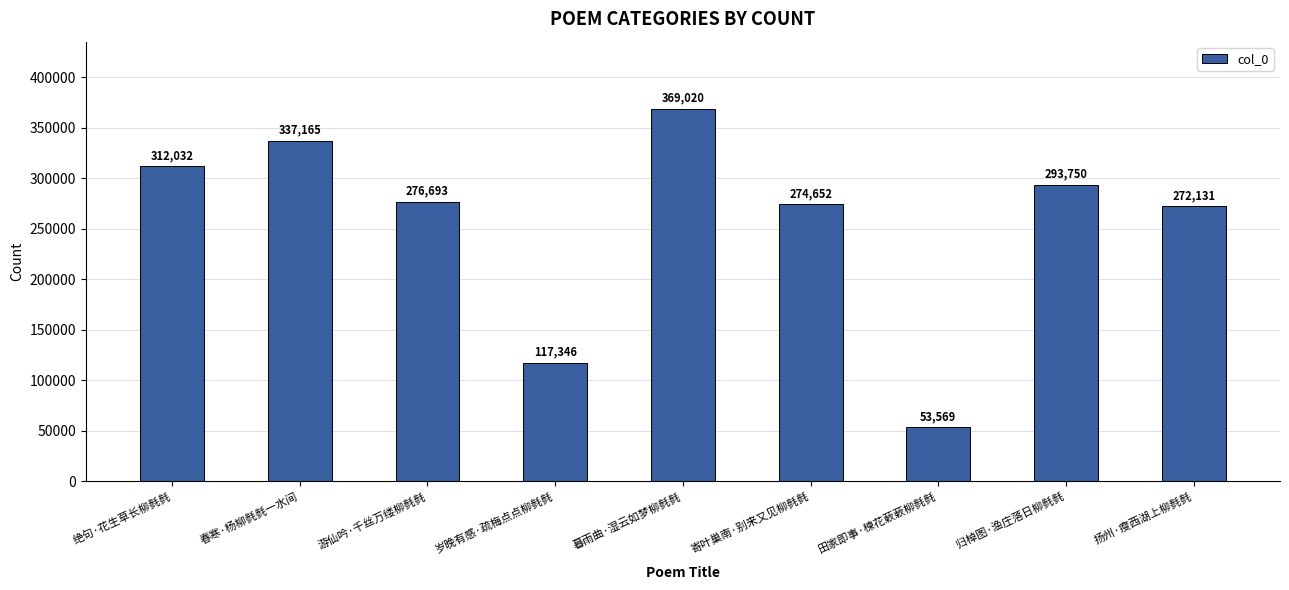

At which label is the value closest to 211294?

扬州·瘦西湖上柳毵毵